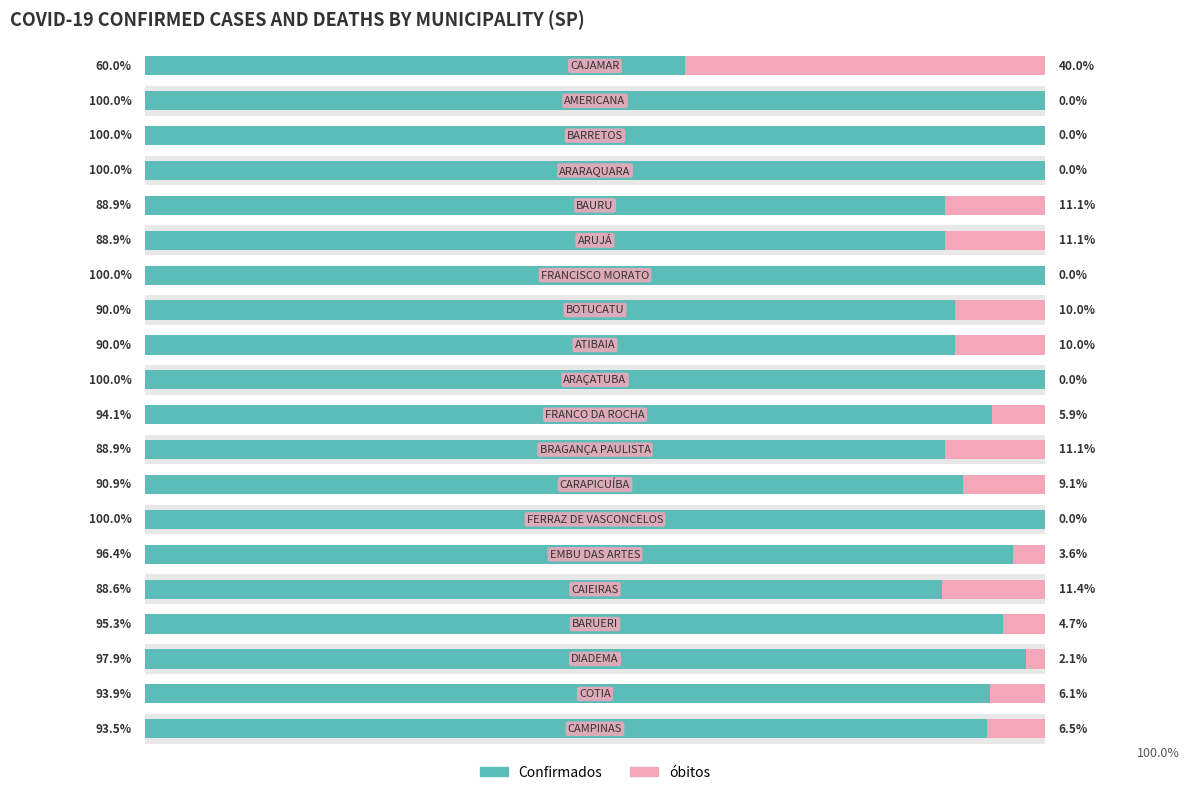

Rank the series by their average value, from highest to lowest.

Confirmados, óbitos